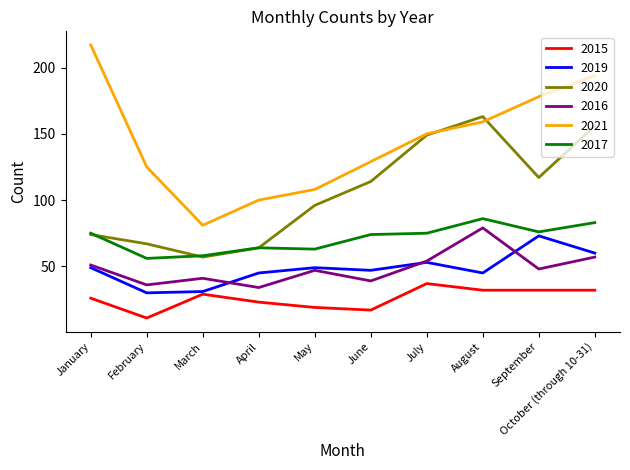

Which series has the widest spread of values?

2021